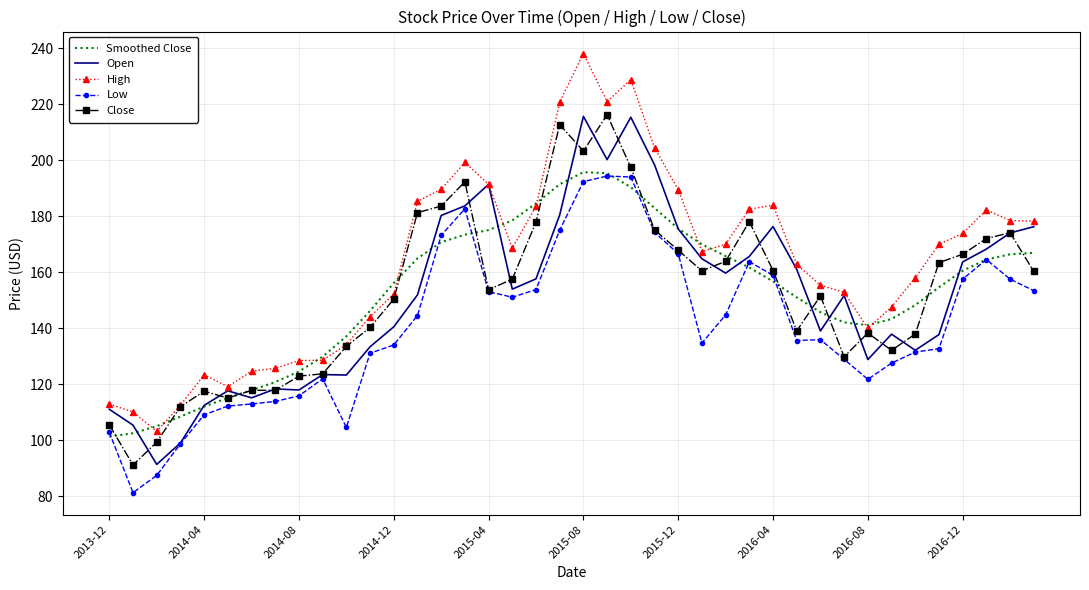

Which series has the largest total across all categories?

High